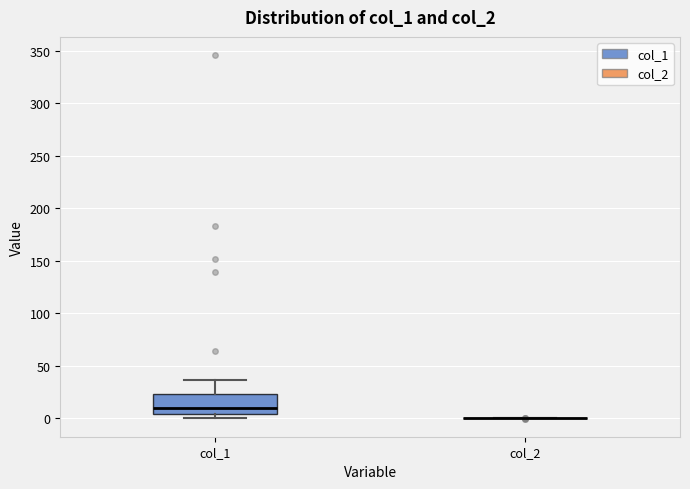

Reading left to right, transcribe this box plot: for each box, give where its median line is, the range the box spans, and where its two whiskers end, as read against the y-axis. The values are not printed on the chart, so give them approximately, as read against the axis.

col_1: median 10, box 5 to 25, whiskers 0 to 35
col_2: box collapsed to a line at 0, whiskers 0 to 0